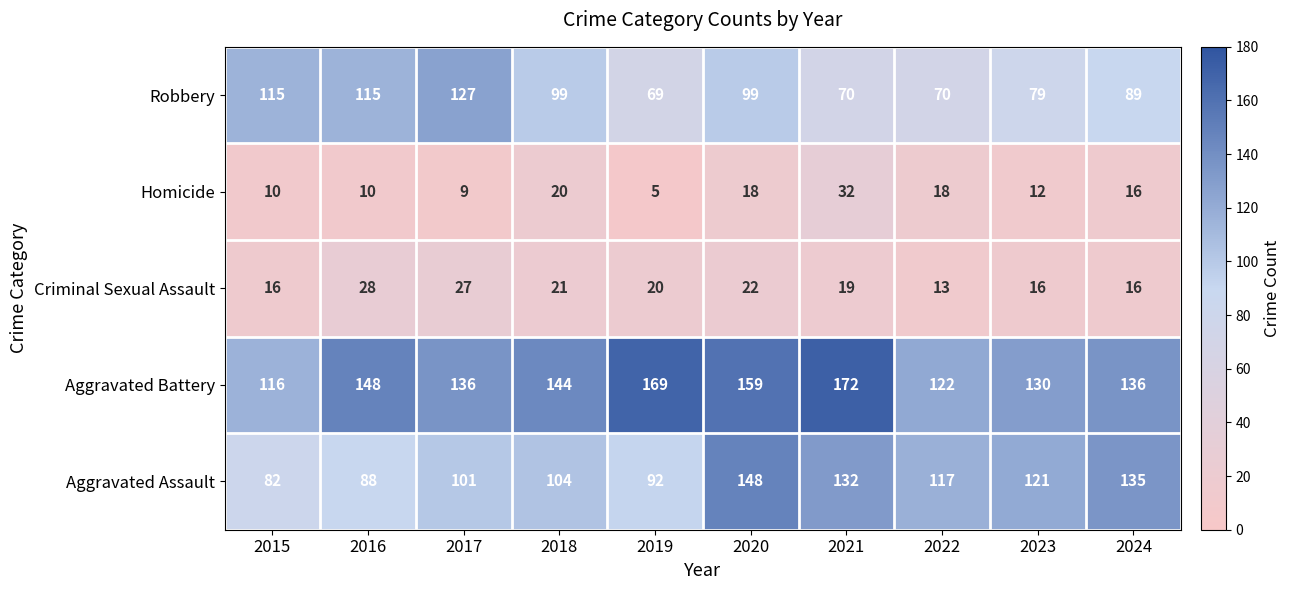

List the labels in order of Aggravated Assault value, largest first.

2020, 2024, 2021, 2023, 2022, 2018, 2017, 2019, 2016, 2015